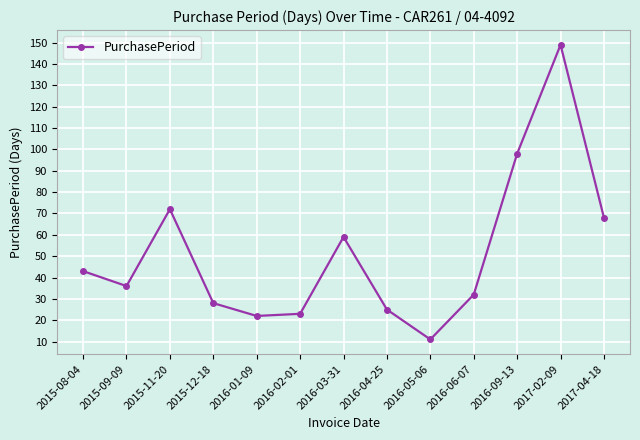

Reading right to left, what are all the values shown in this chart?

2017-04-18=68	2017-02-09=149	2016-09-13=98	2016-06-07=32	2016-05-06=11	2016-04-25=25	2016-03-31=59	2016-02-01=23	2016-01-09=22	2015-12-18=28	2015-11-20=72	2015-09-09=36	2015-08-04=43